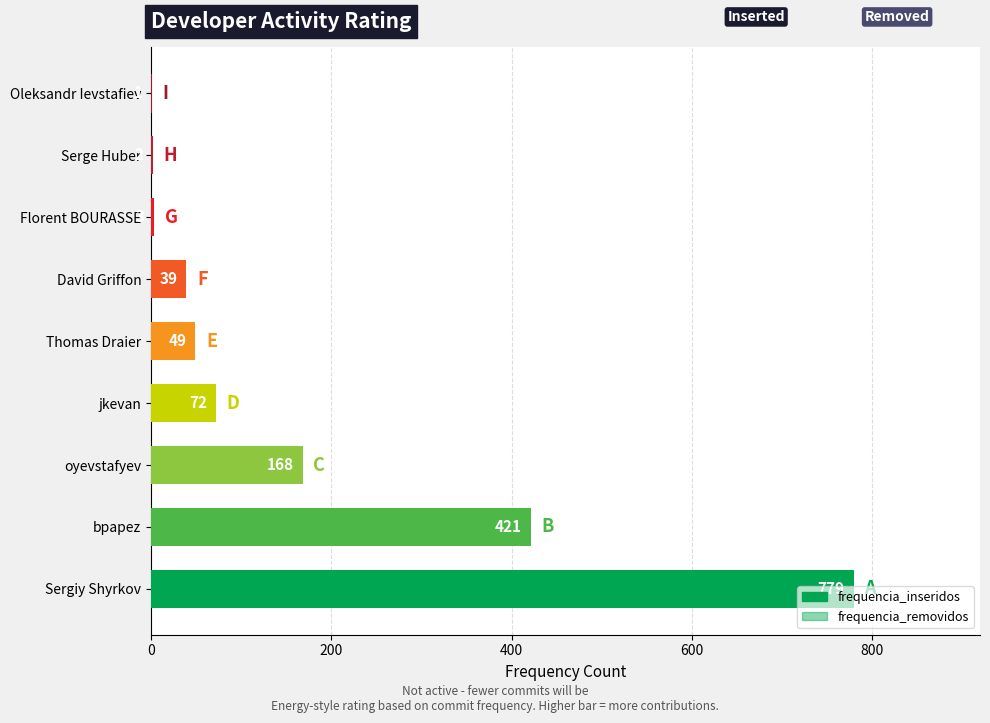

What is the value of the frequencia_inseridos bar at the 6th from the left?

39